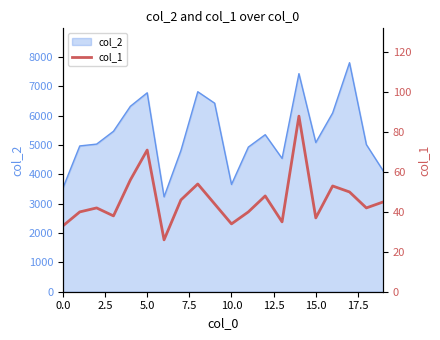

What is the highest value of the col_2 series?

7801